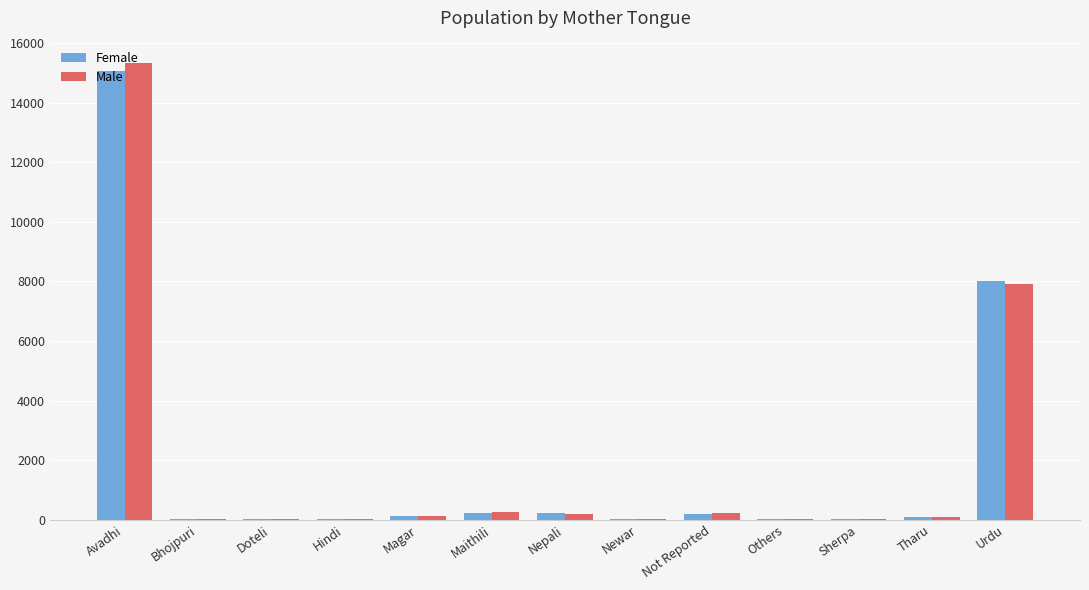

At which label does Male reach its peak?

Avadhi